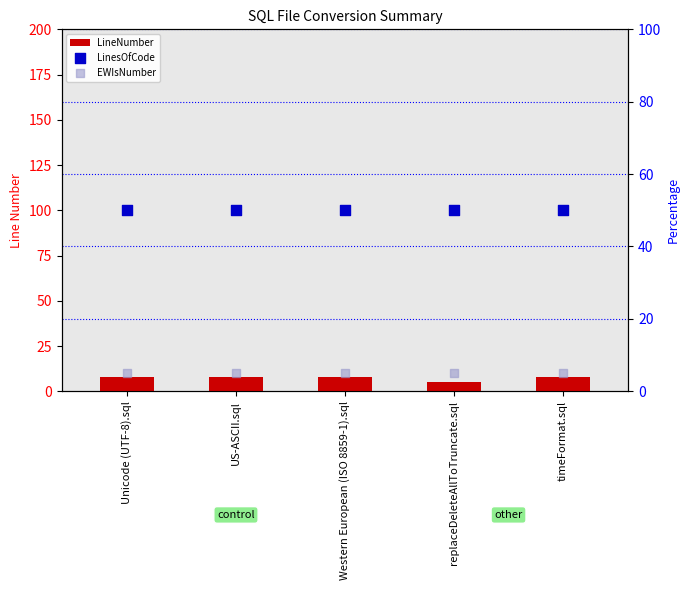

Which series reaches the minimum Y coordinate?

LineNumber